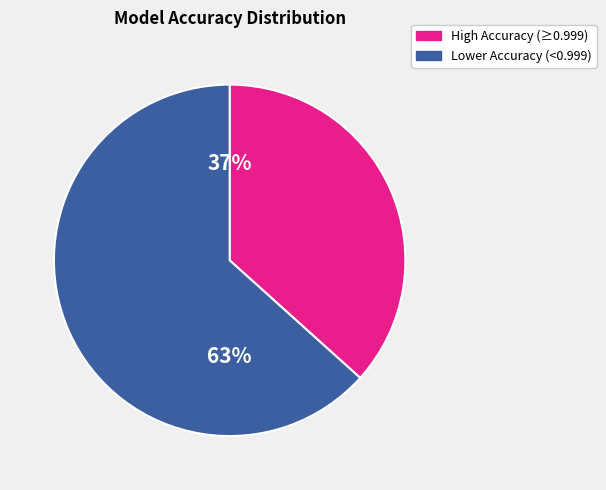

Does any single category account for the majority?

Yes